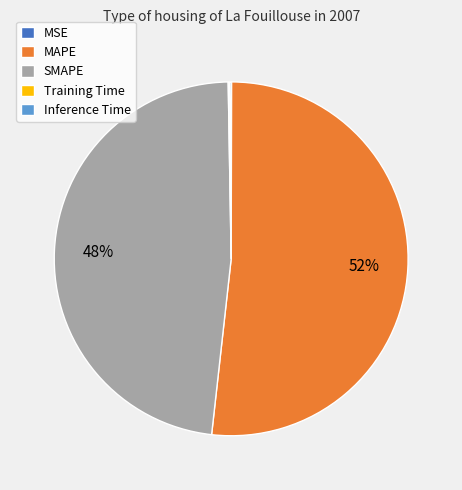

Does any single category account for the majority?

Yes